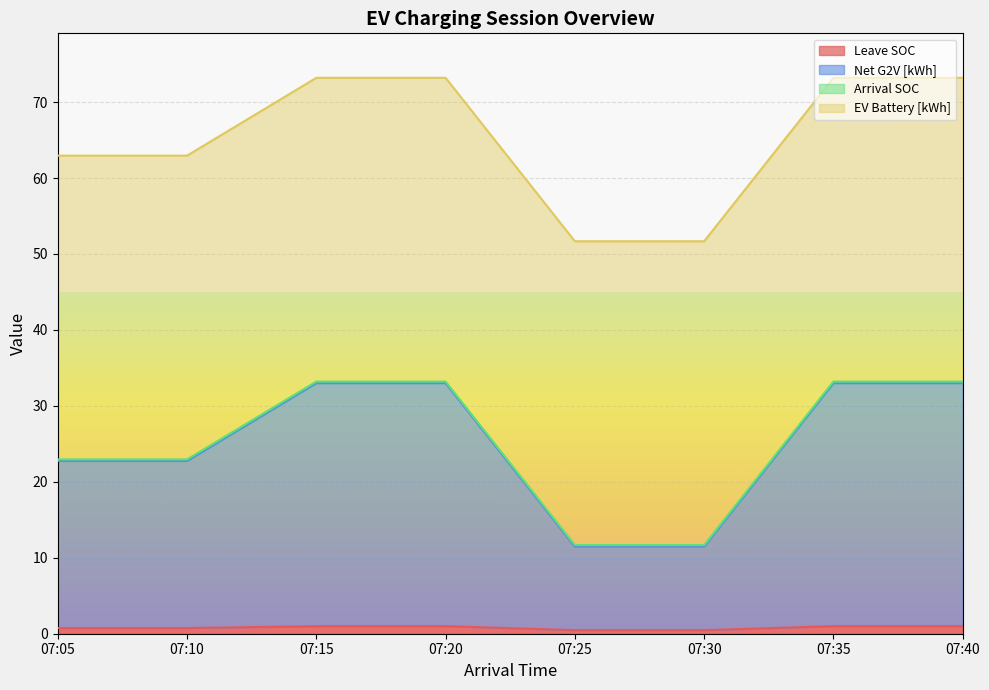

List the labels in order of Net G2V [kWh] value, largest first.

07:15, 07:20, 07:35, 07:40, 07:05, 07:10, 07:25, 07:30